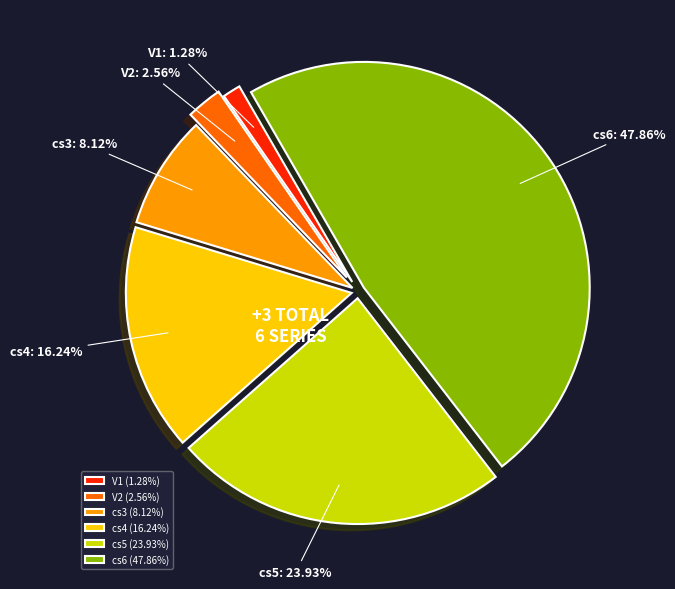

How many slices are in this pie chart?

6